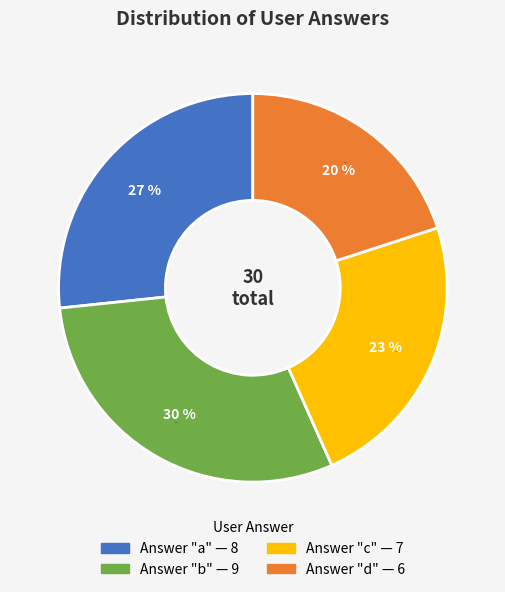

Which slice is the smallest?

d